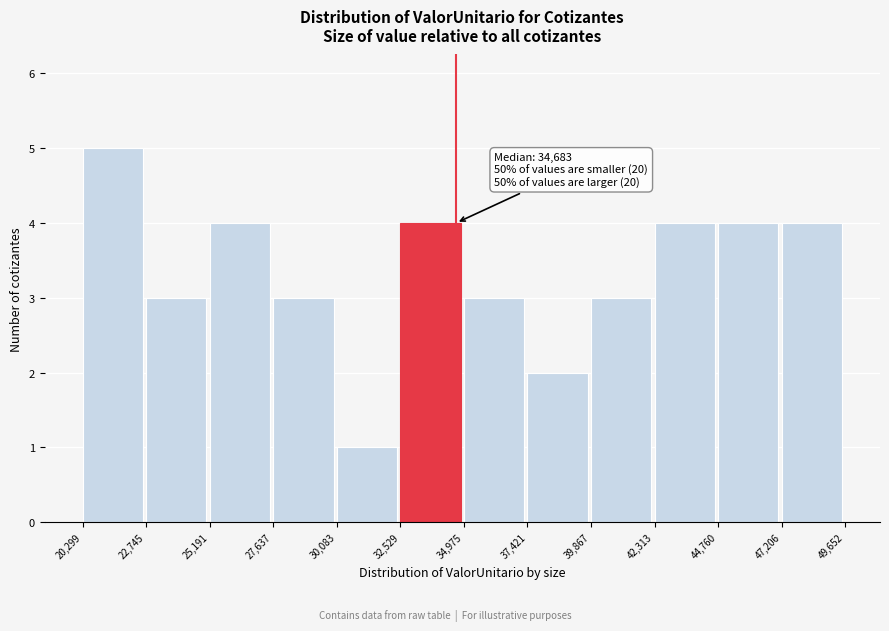

Which range on the x-axis has the tallest bar?

20,299 to 22,745